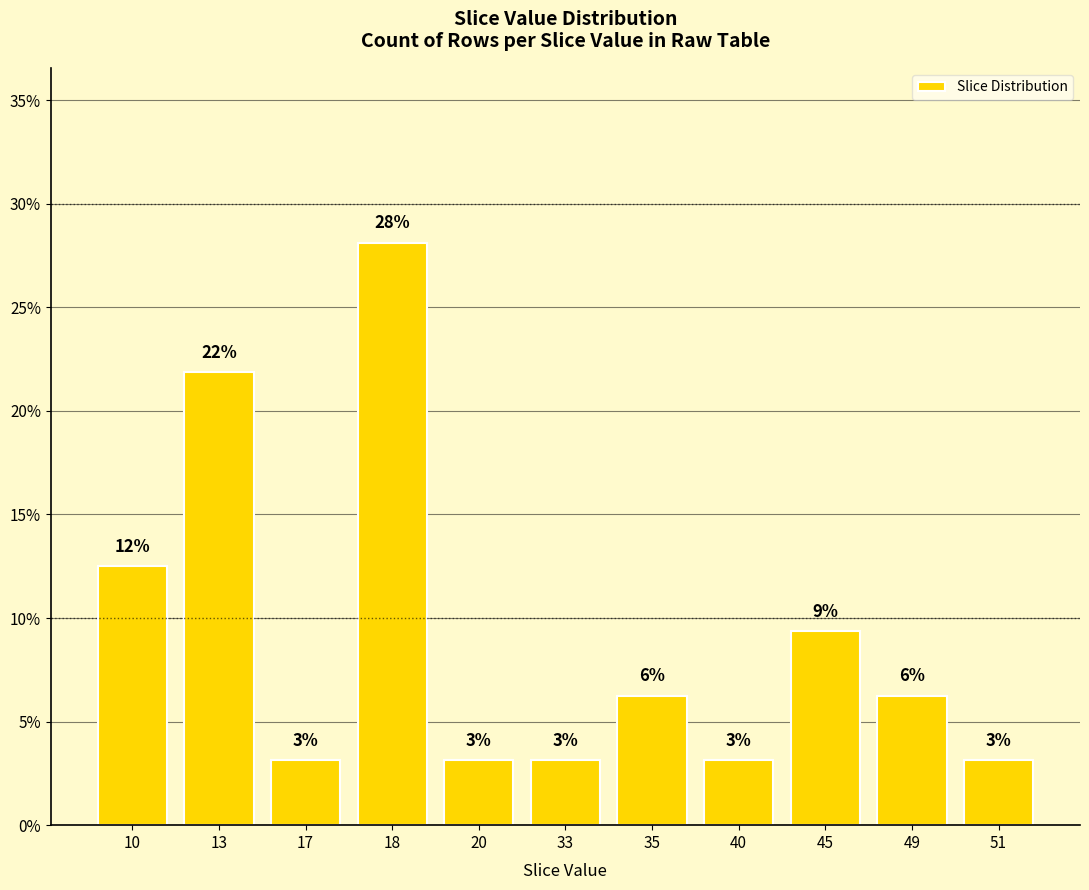

Does the chart contain any negative values?

No